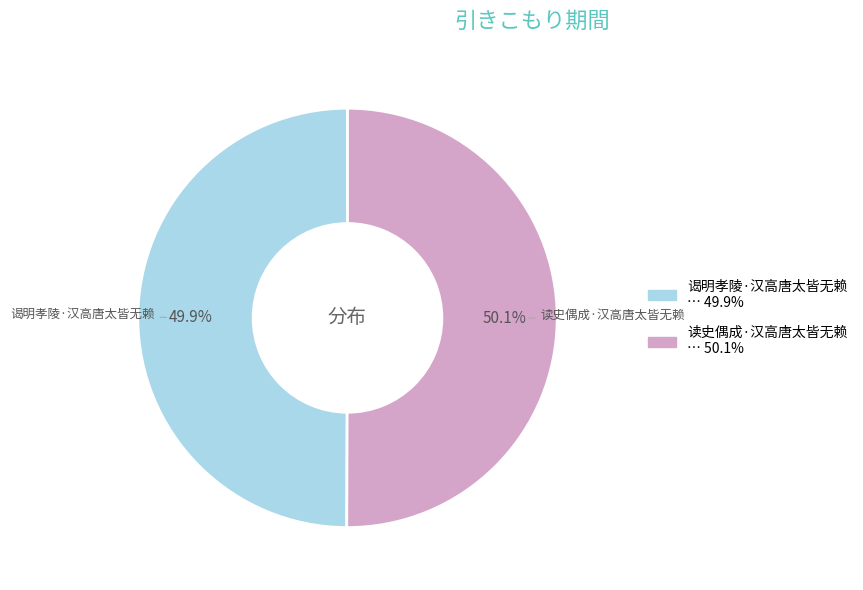

Is there a majority slice in this chart?

Yes